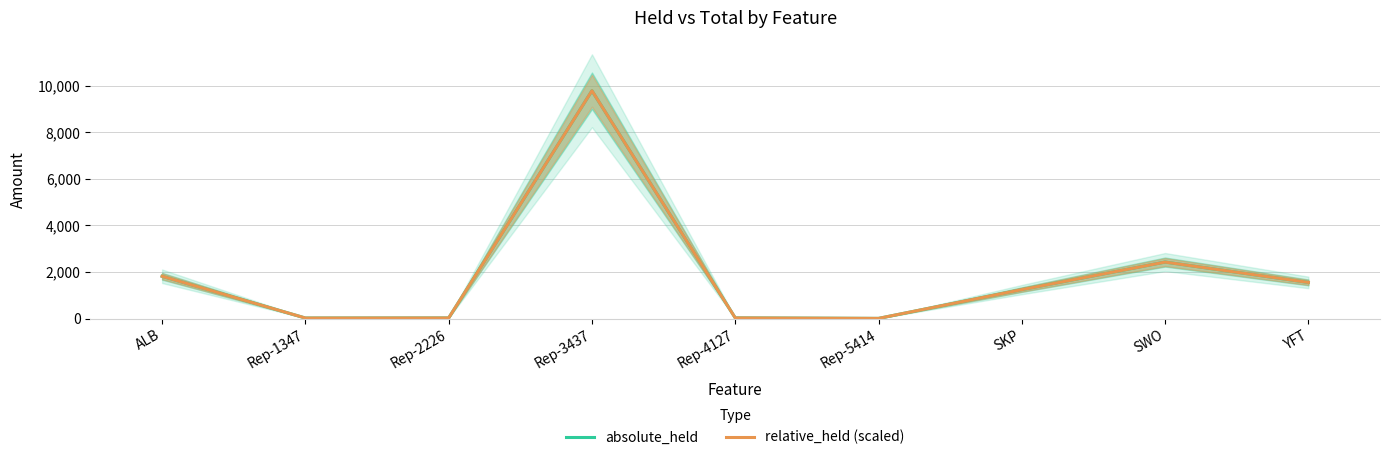

Reading right to left, list all the values displayed in this chart.

absolute_held: 1554	2428	1245	9	31	9784	28	25	1818
relative_held (scaled): 1554	2428	1245	9	31	9784	28	25	1818